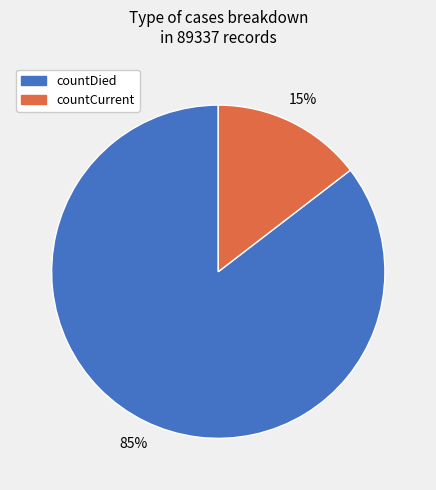

To the nearest percent, what is the average slice percentage?

50%